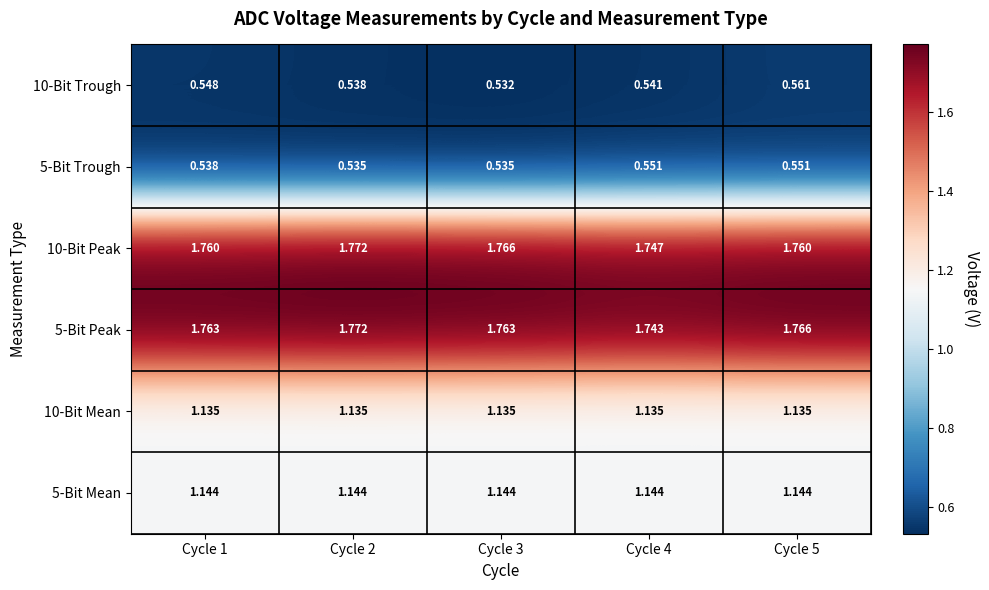

Is the value of 10-Bit Trough at Cycle 4 greater than the value of 5-Bit Mean at Cycle 1?

No